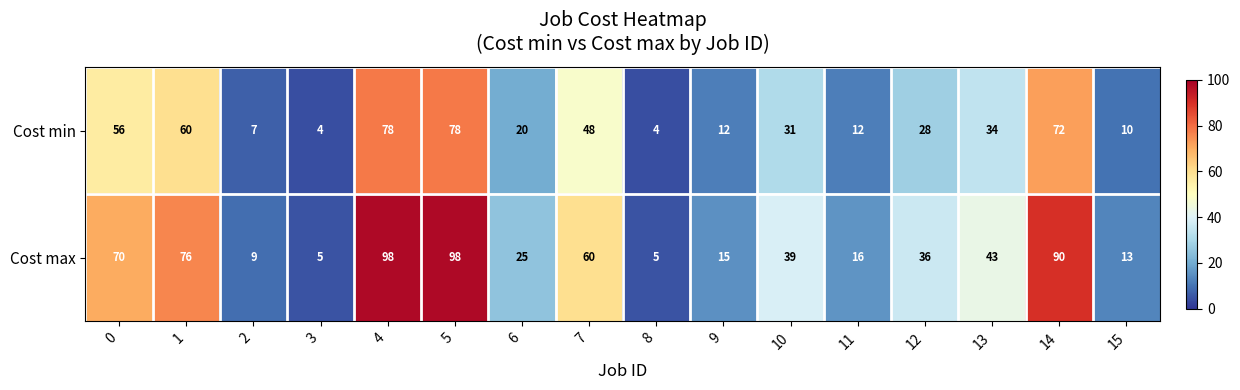

Is it true that Cost min equals 24 at 0?

False